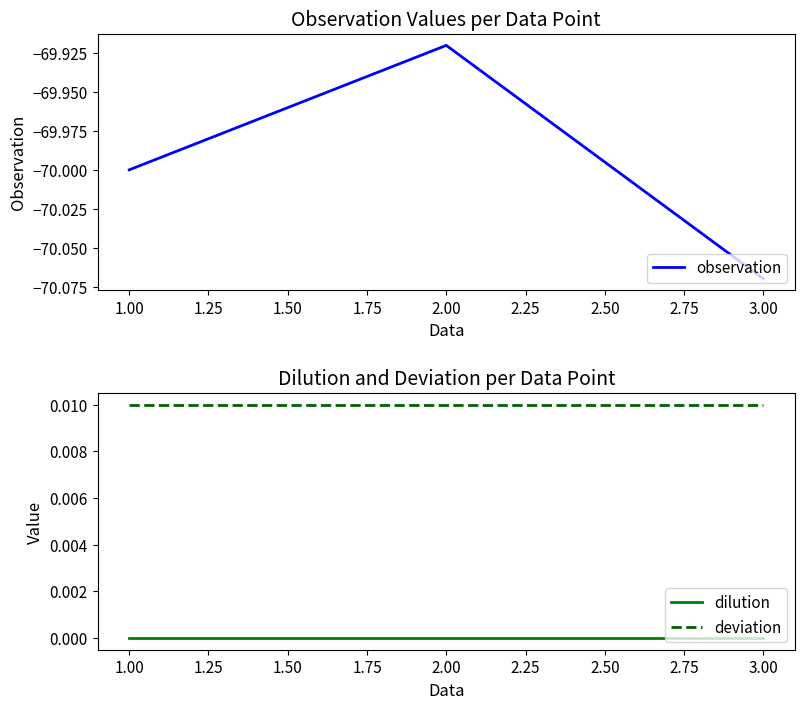

Is it true that observation equals -39.5 at 1.00?

False